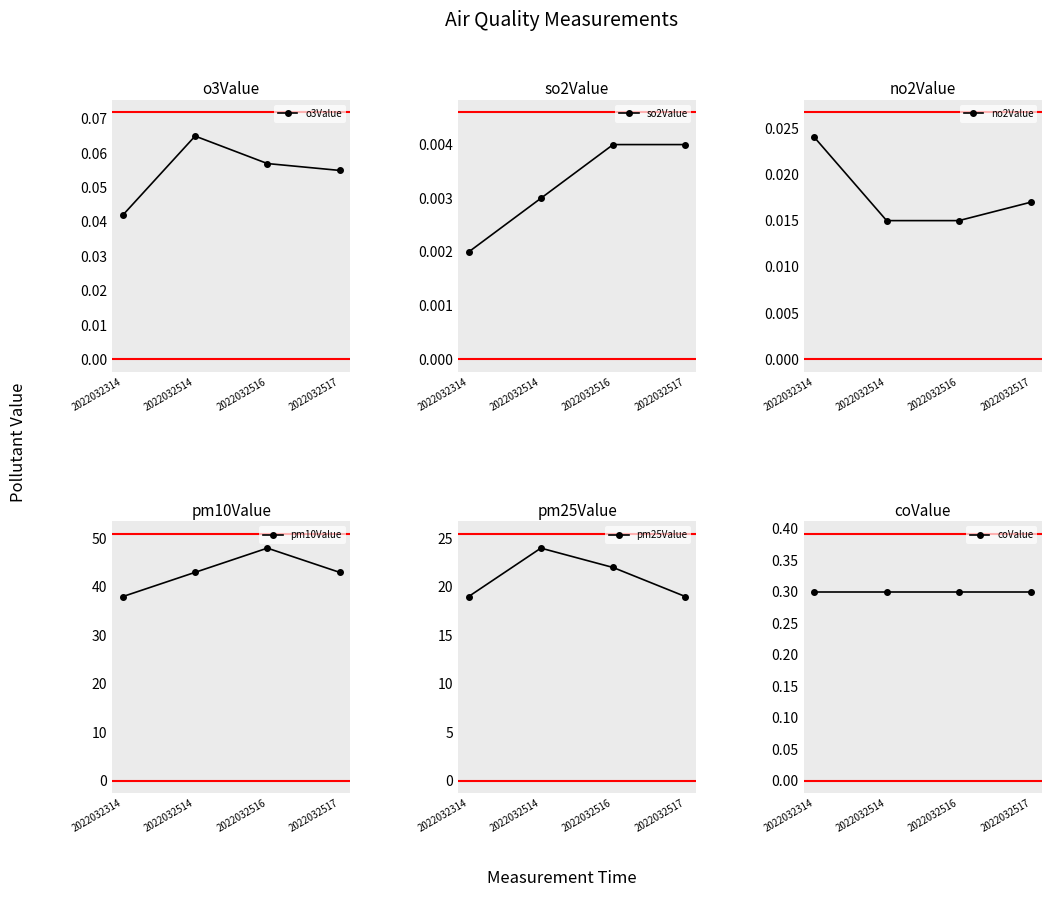

List the series in order of their peak value, highest first.

pm10Value, pm25Value, coValue, o3Value, no2Value, so2Value